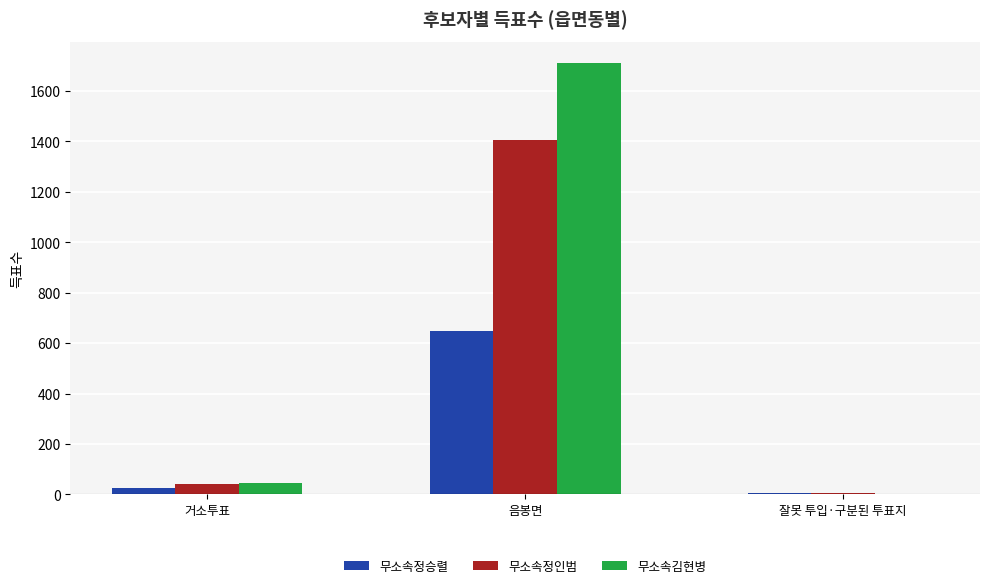

True or false: 무소속정인범 has a value of 1405 at 음봉면.

True